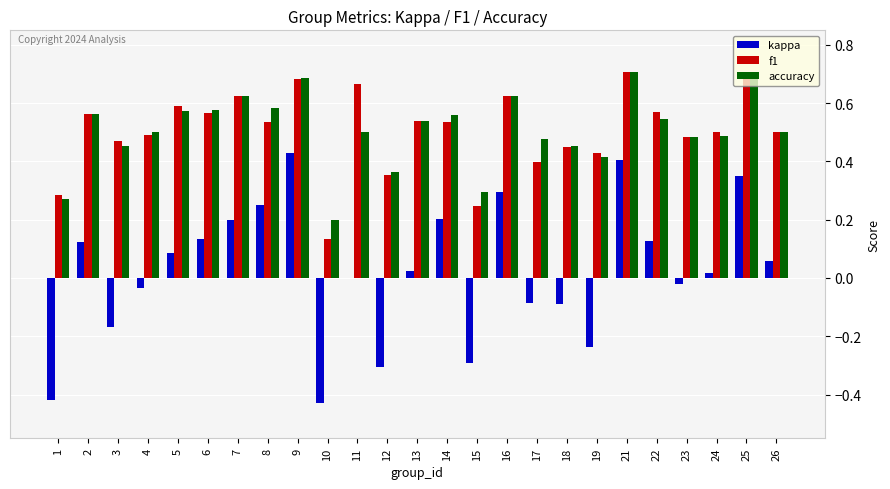

What are all the series names shown in the legend?

kappa, f1, accuracy